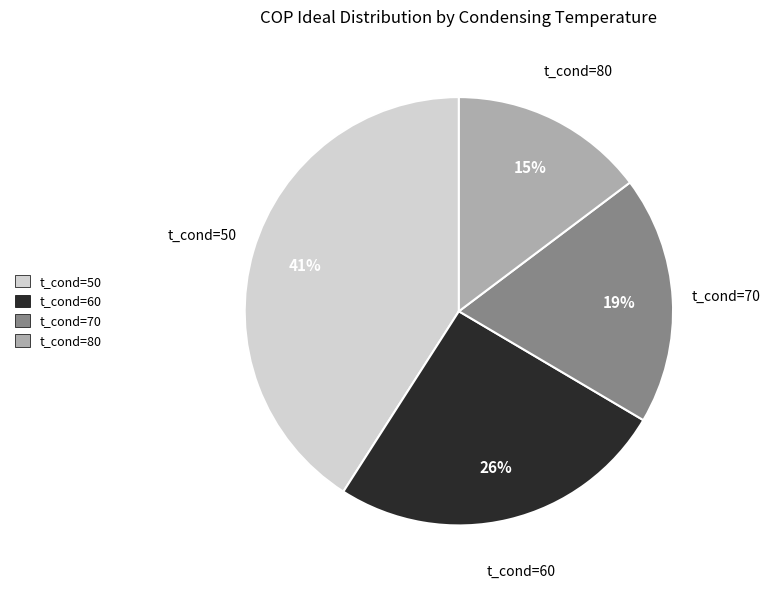

Rank the categories by value from lowest to highest.

t_cond=80, t_cond=70, t_cond=60, t_cond=50